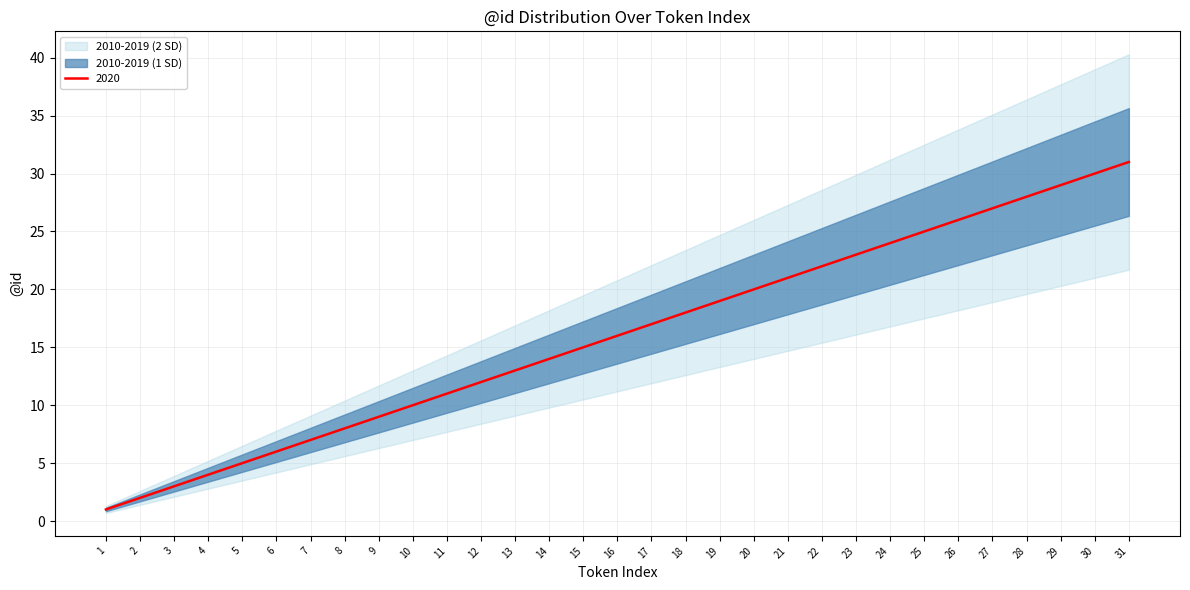

What is the total value across all series at 0?

3